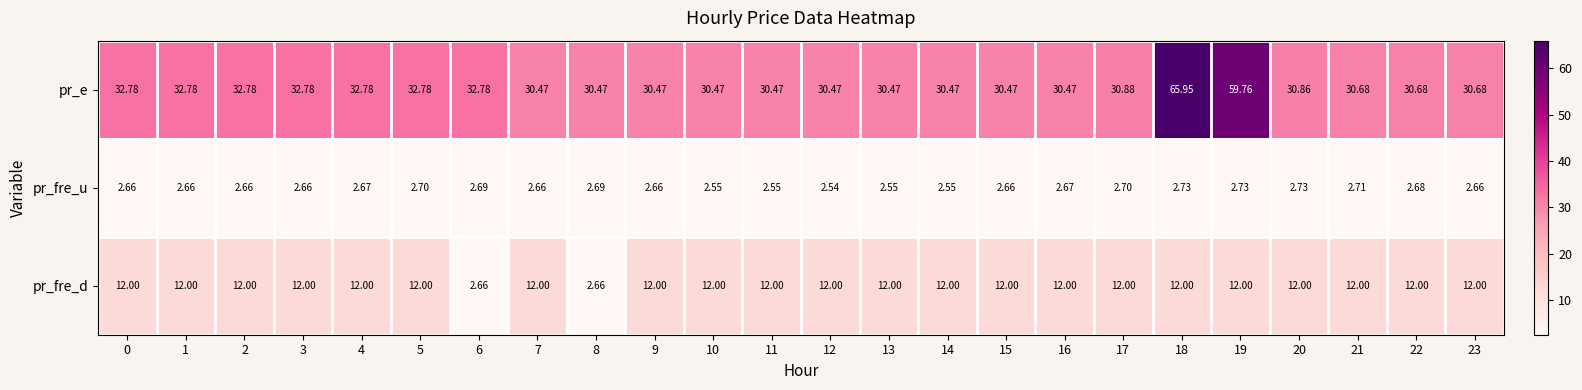

How many values in the pr_fre_d series are below 12?

2